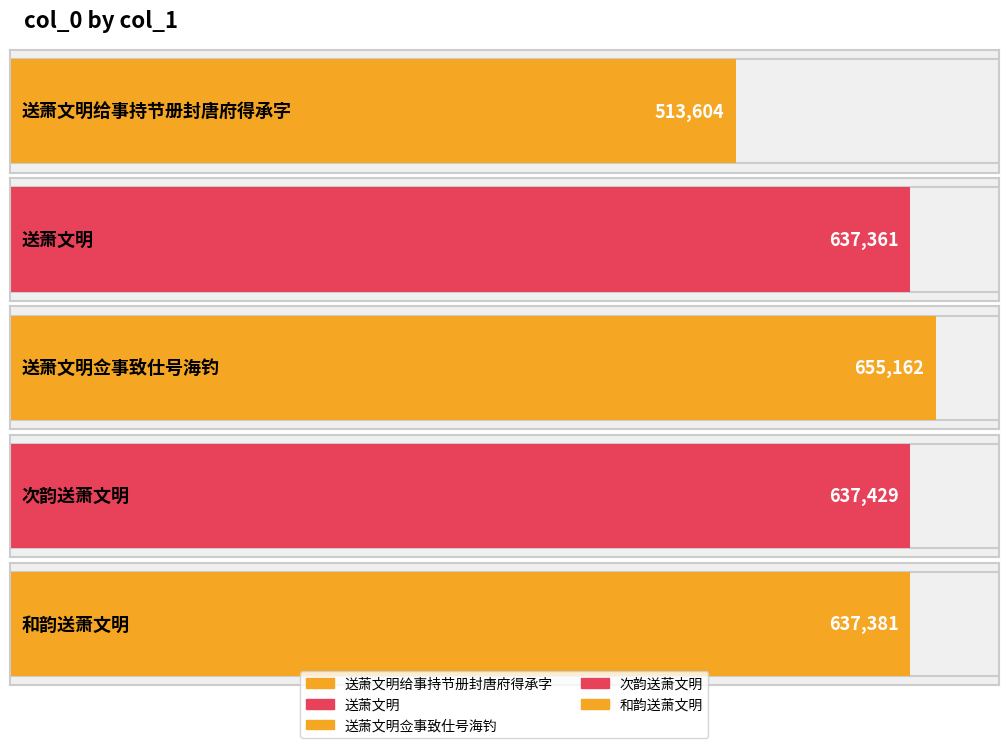

How many bars are there in total?

5